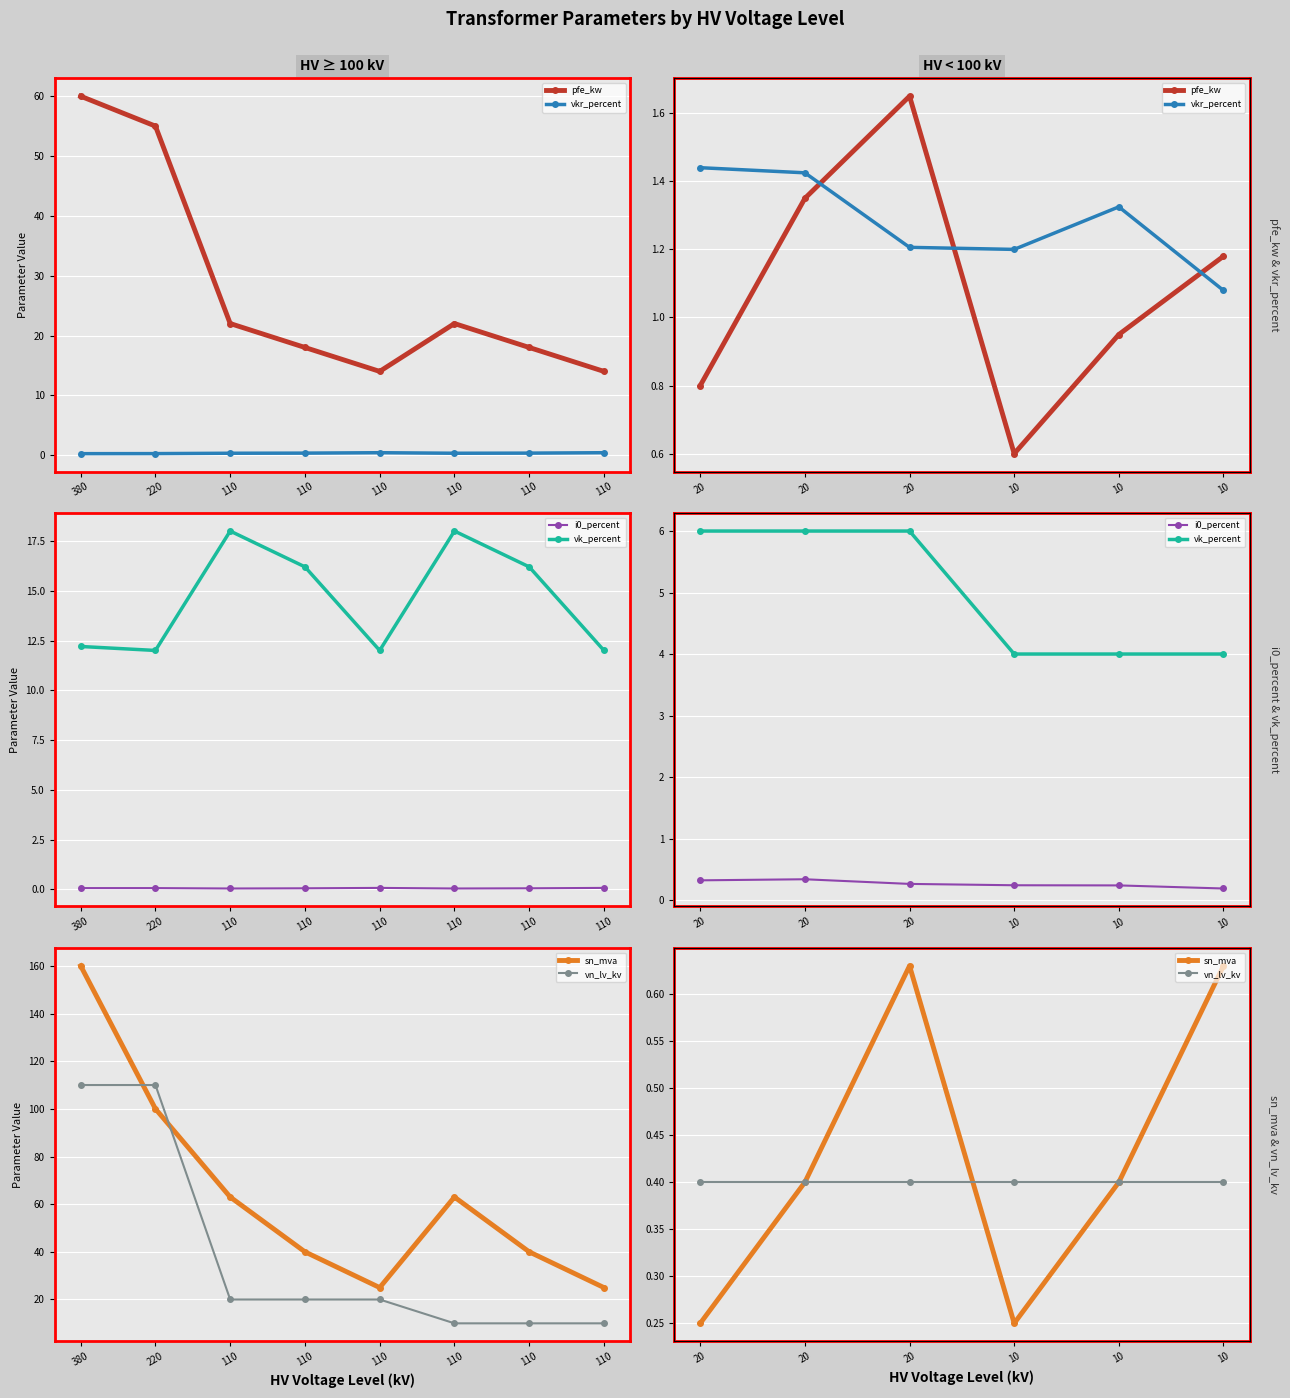

At which label does i0_percent reach its peak?

20